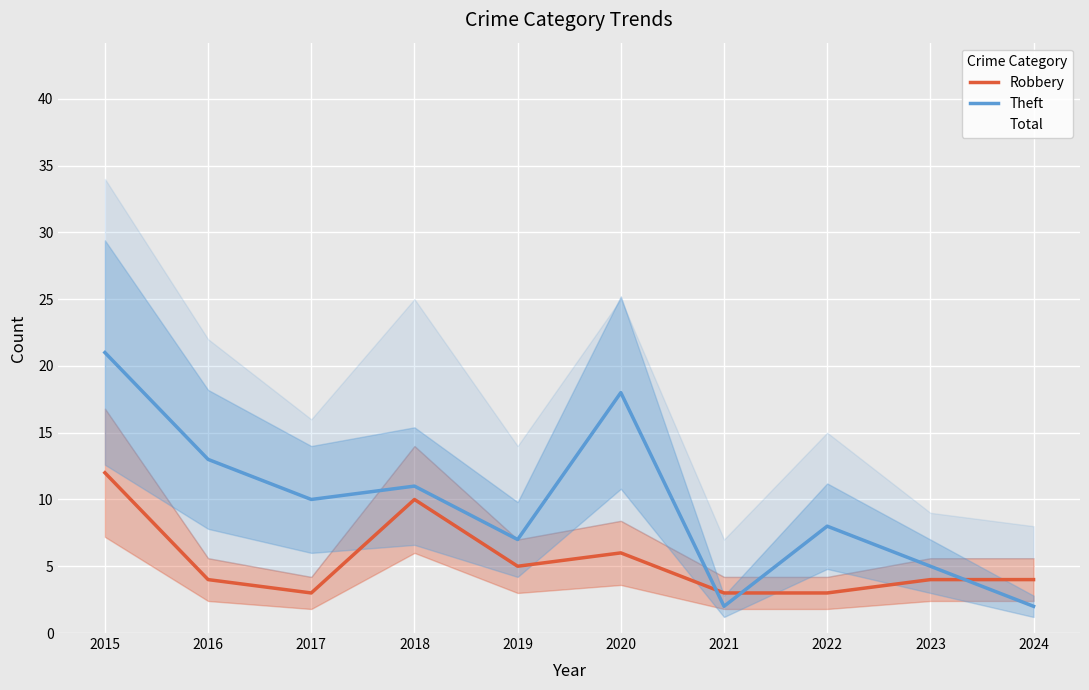

True or false: Total and Theft intersect in this chart.

False